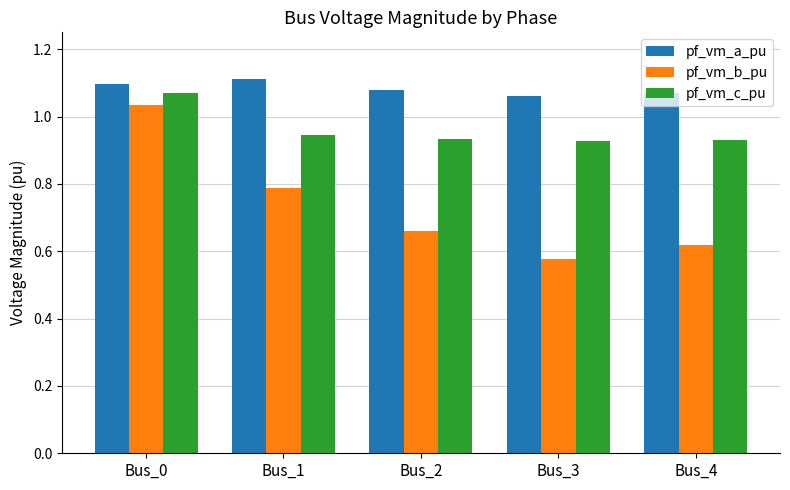

The pf_vm_a_pu series shows 1.1 at Bus_0. True or false?

True